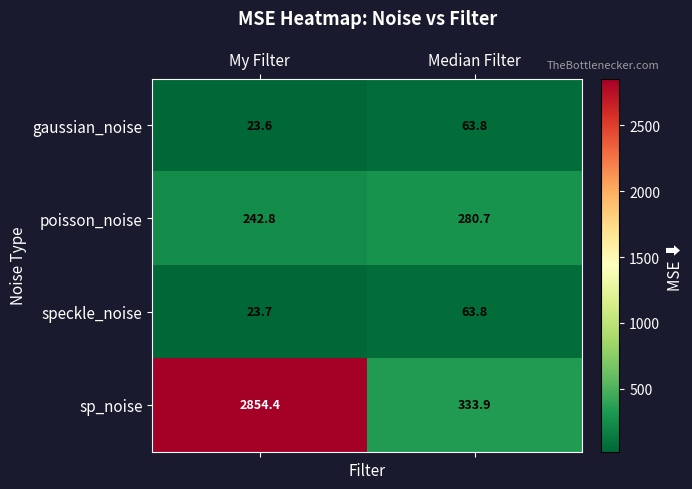

At which label does gaussian_noise first exceed 63?

Median Filter